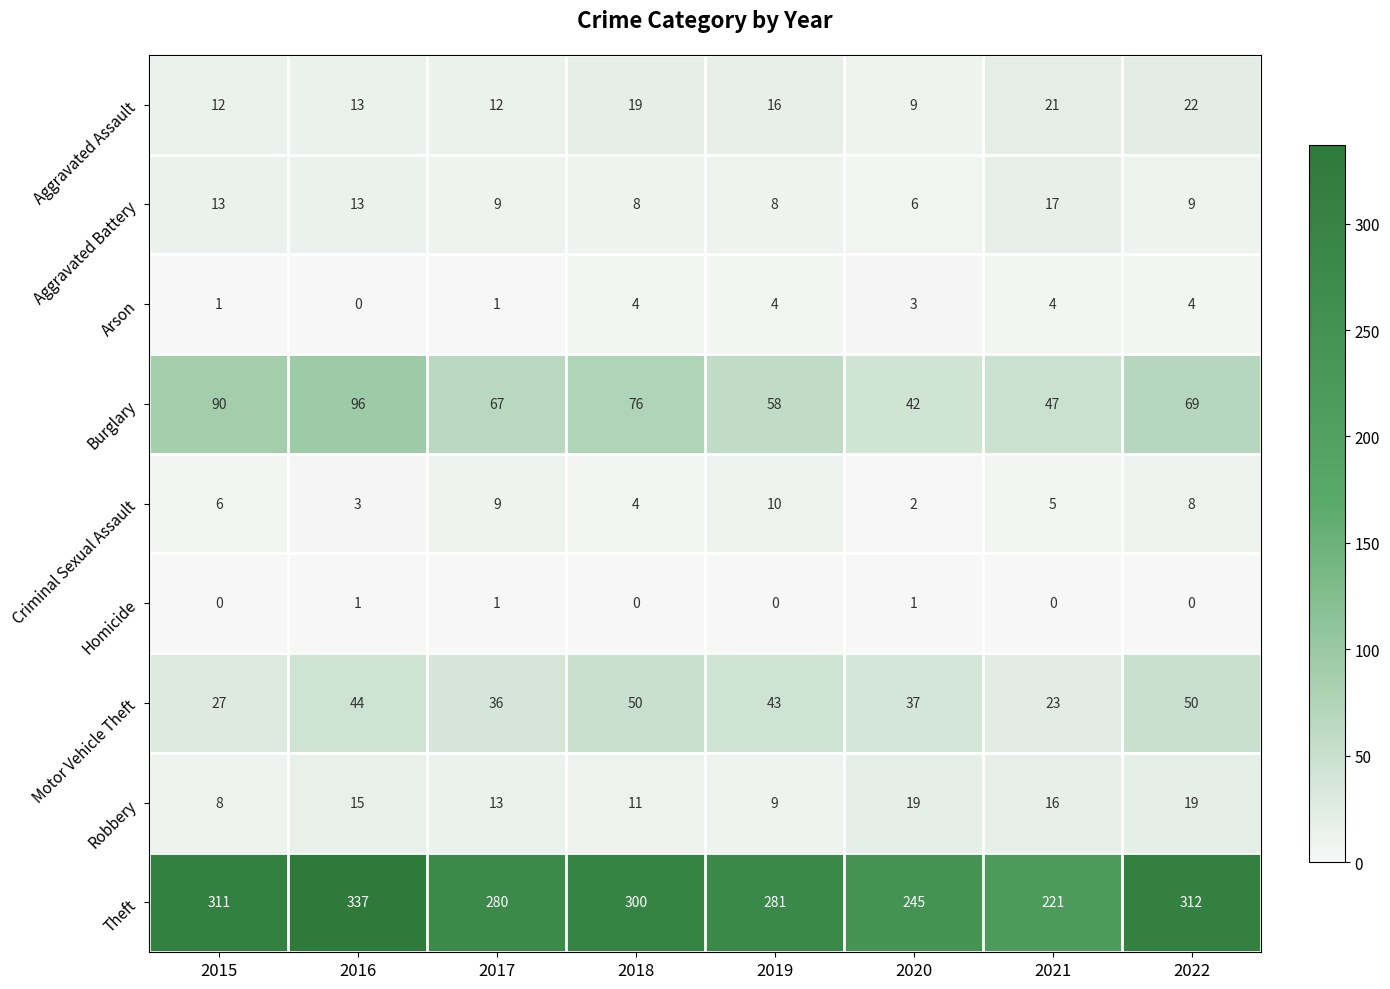

At which label does Aggravated Assault reach its peak?

2022